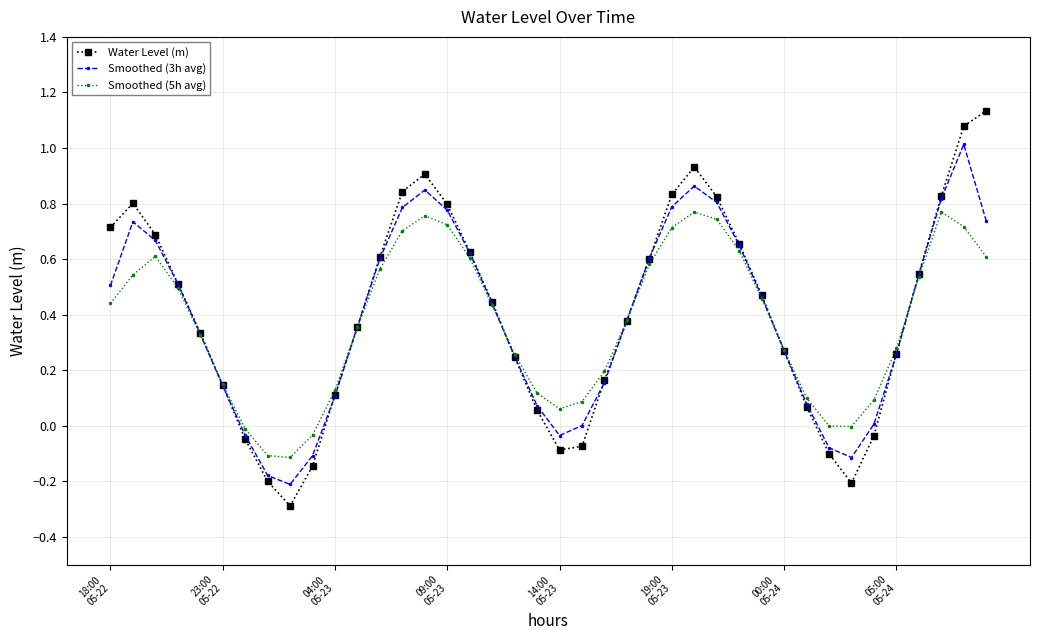

What are all the series names shown in the legend?

Water Level (m), Smoothed (3h avg), Smoothed (5h avg)